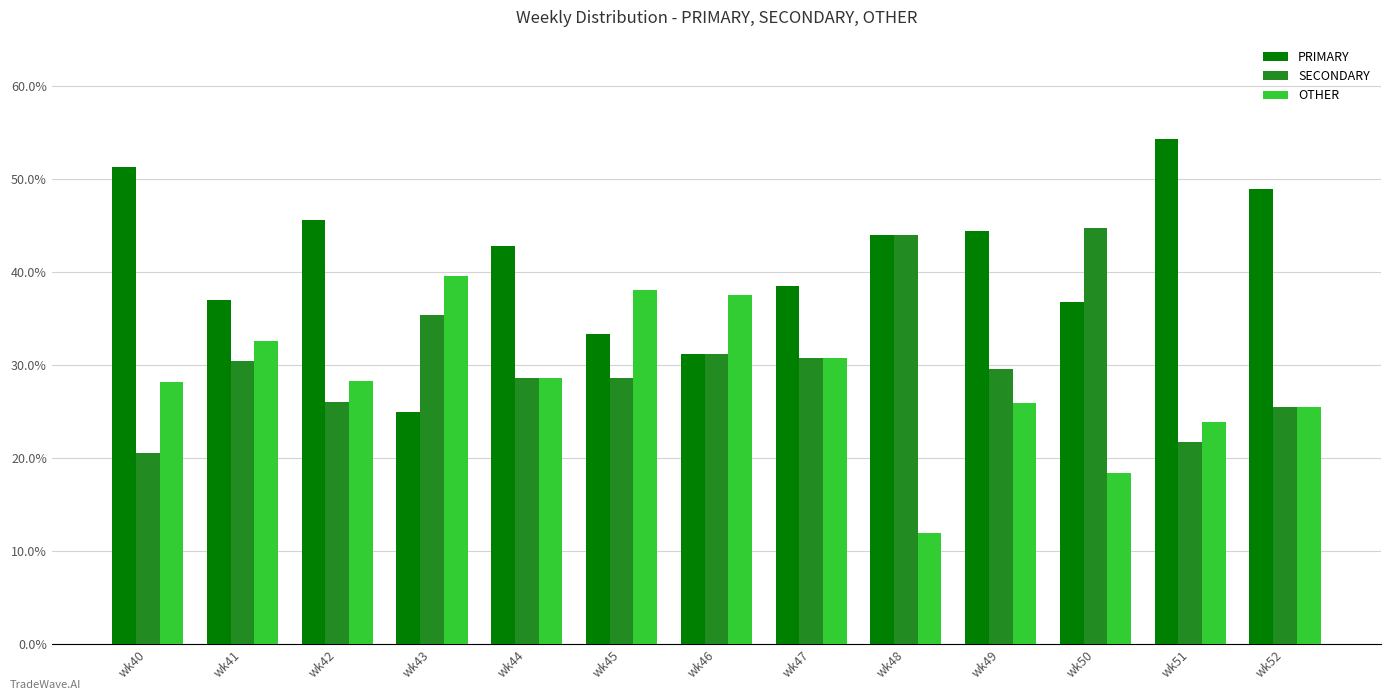

What is the value of the OTHER bar at the 13th from the left?

25.5